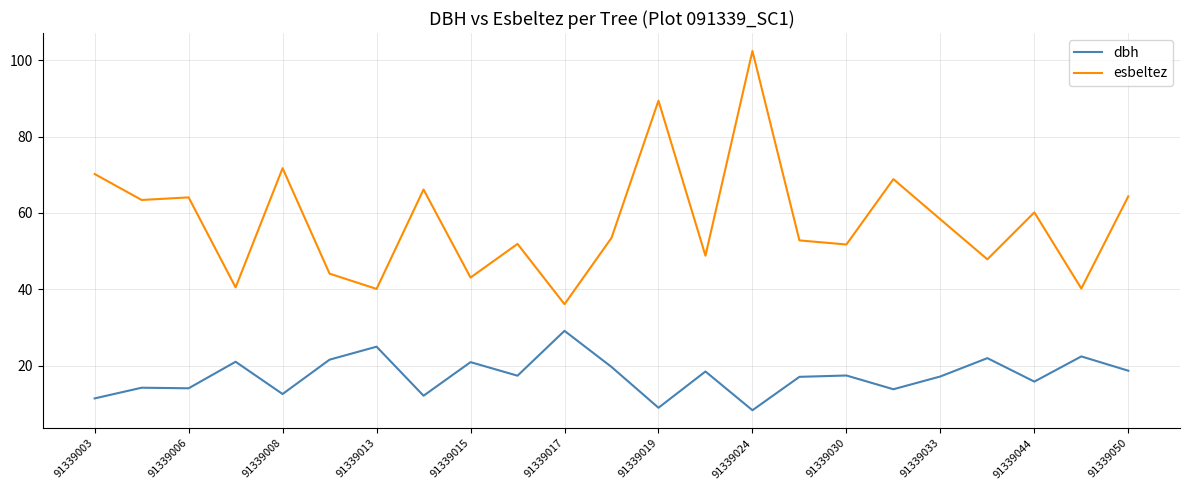

True or false: dbh and esbeltez intersect in this chart.

False